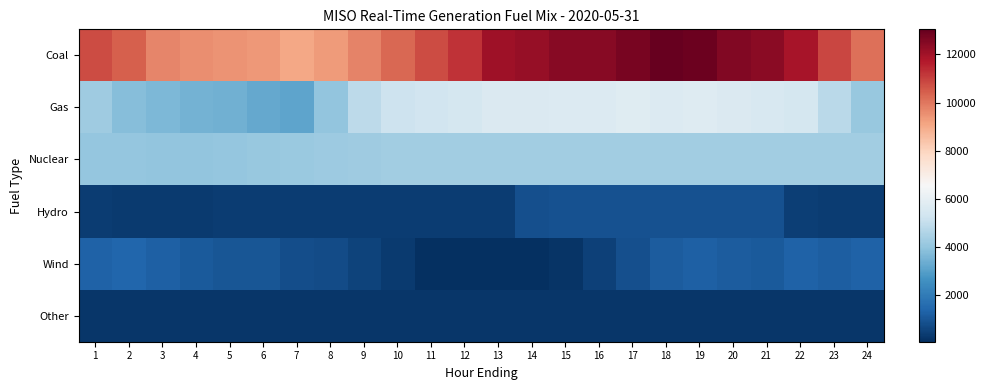

List the series in order of their peak value, lowest first.

Other, Hydro, Wind, Nuclear, Gas, Coal